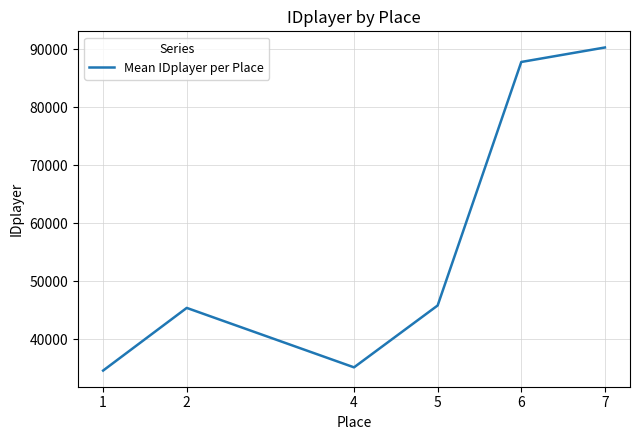

Where is the first local minimum?

4